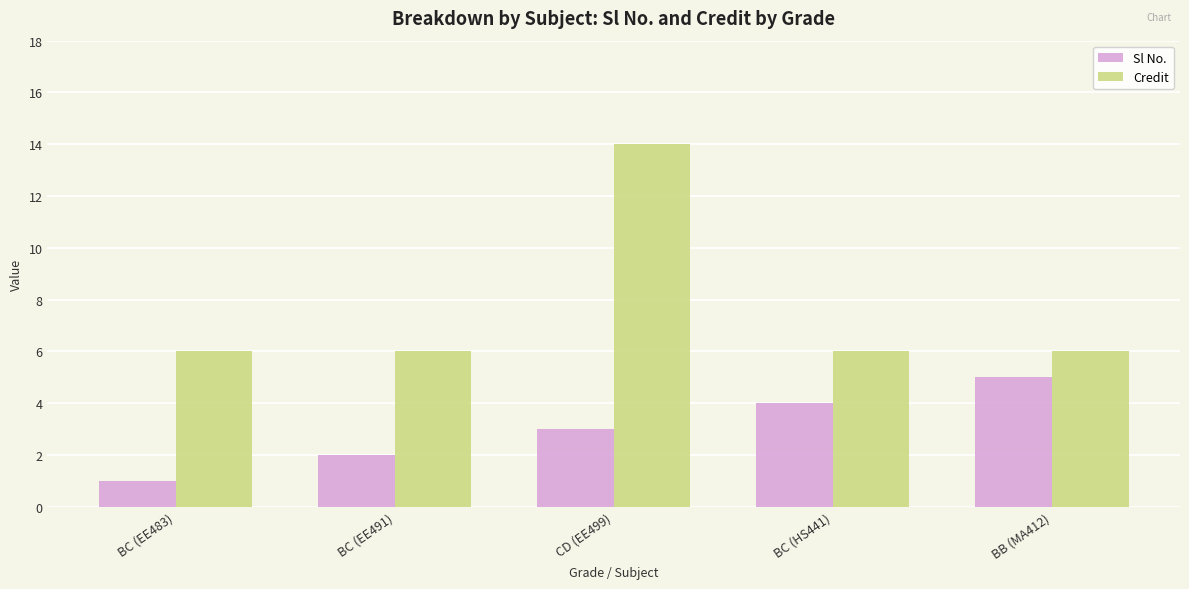

At how many categories does at least one series exceed 11?

1